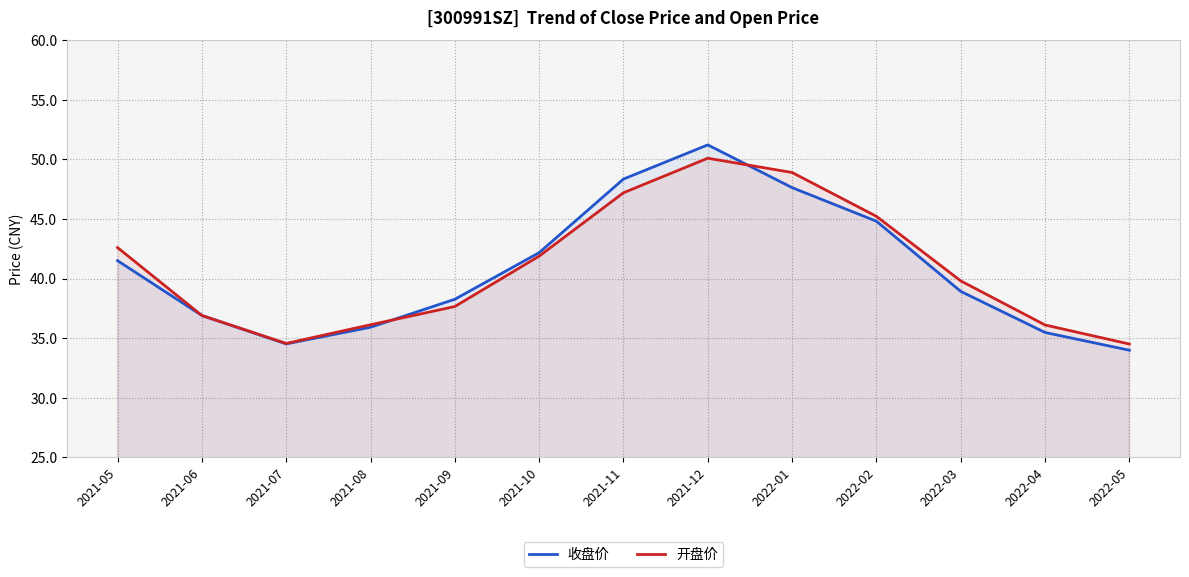

What is the label of the 13th point from the left?

2022-05